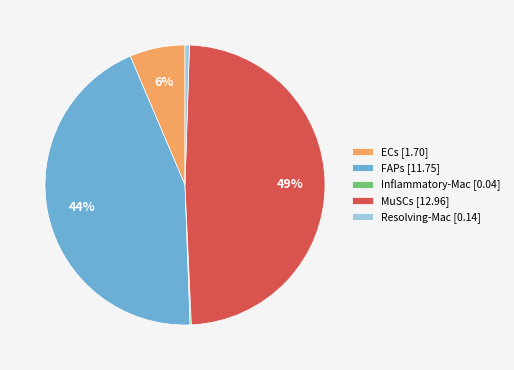

To the nearest percent, what is the combined percentage of Resolving-Mac [0.14] and ECs [1.70]?

7%